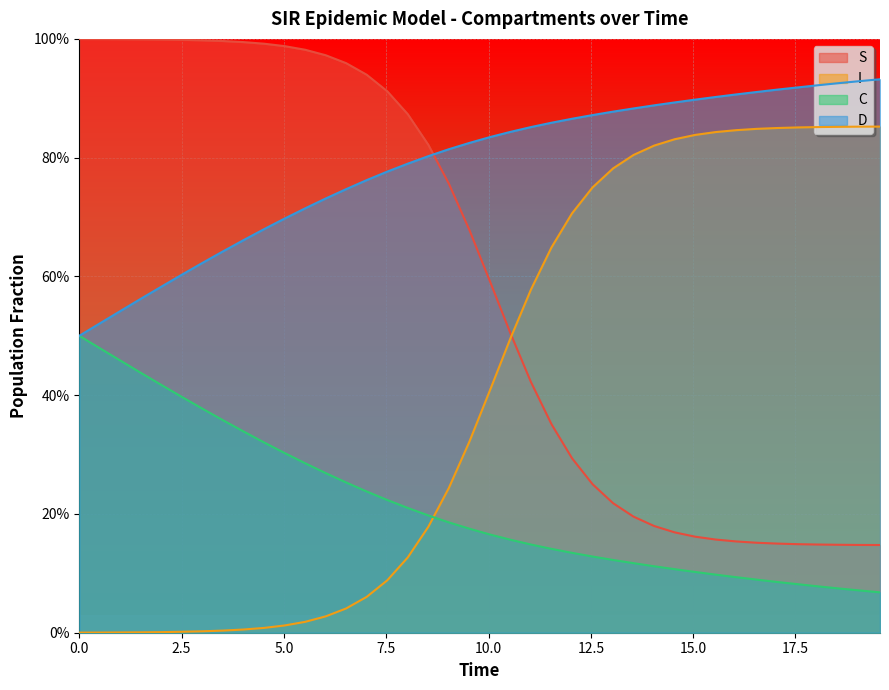

Reading right to left, list all the values displayed in this chart.

S: 0.1	0.1	0.1	0.1	0.1	0.2	0.2	0.2	0.2	0.2	0.2	0.2	0.2	0.2	0.3	0.3	0.4	0.4	0.5	0.6	0.7	0.8	0.8	0.9	0.9	0.9	1.0	1.0	1.0	1.0	1.0	1.0	1.0	1.0	1.0	1.0	1.0	1.0	1.0	1.0
I: 0.9	0.9	0.9	0.9	0.9	0.8	0.8	0.8	0.8	0.8	0.8	0.8	0.8	0.8	0.7	0.7	0.6	0.6	0.5	0.4	0.3	0.2	0.2	0.1	0.1	0.1	0.0	0.0	0.0	0.0	0.0	0.0	0.0	0.0	0.0	0.0	0.0	0.0	0.0	0.0
C: 0.1	0.1	0.1	0.1	0.1	0.1	0.1	0.1	0.1	0.1	0.1	0.1	0.1	0.1	0.1	0.1	0.1	0.1	0.2	0.2	0.2	0.2	0.2	0.2	0.2	0.2	0.3	0.3	0.3	0.3	0.3	0.3	0.4	0.4	0.4	0.4	0.4	0.5	0.5	0.5
D: 0.9	0.9	0.9	0.9	0.9	0.9	0.9	0.9	0.9	0.9	0.9	0.9	0.9	0.9	0.9	0.9	0.9	0.9	0.8	0.8	0.8	0.8	0.8	0.8	0.8	0.8	0.7	0.7	0.7	0.7	0.7	0.7	0.6	0.6	0.6	0.6	0.6	0.5	0.5	0.5